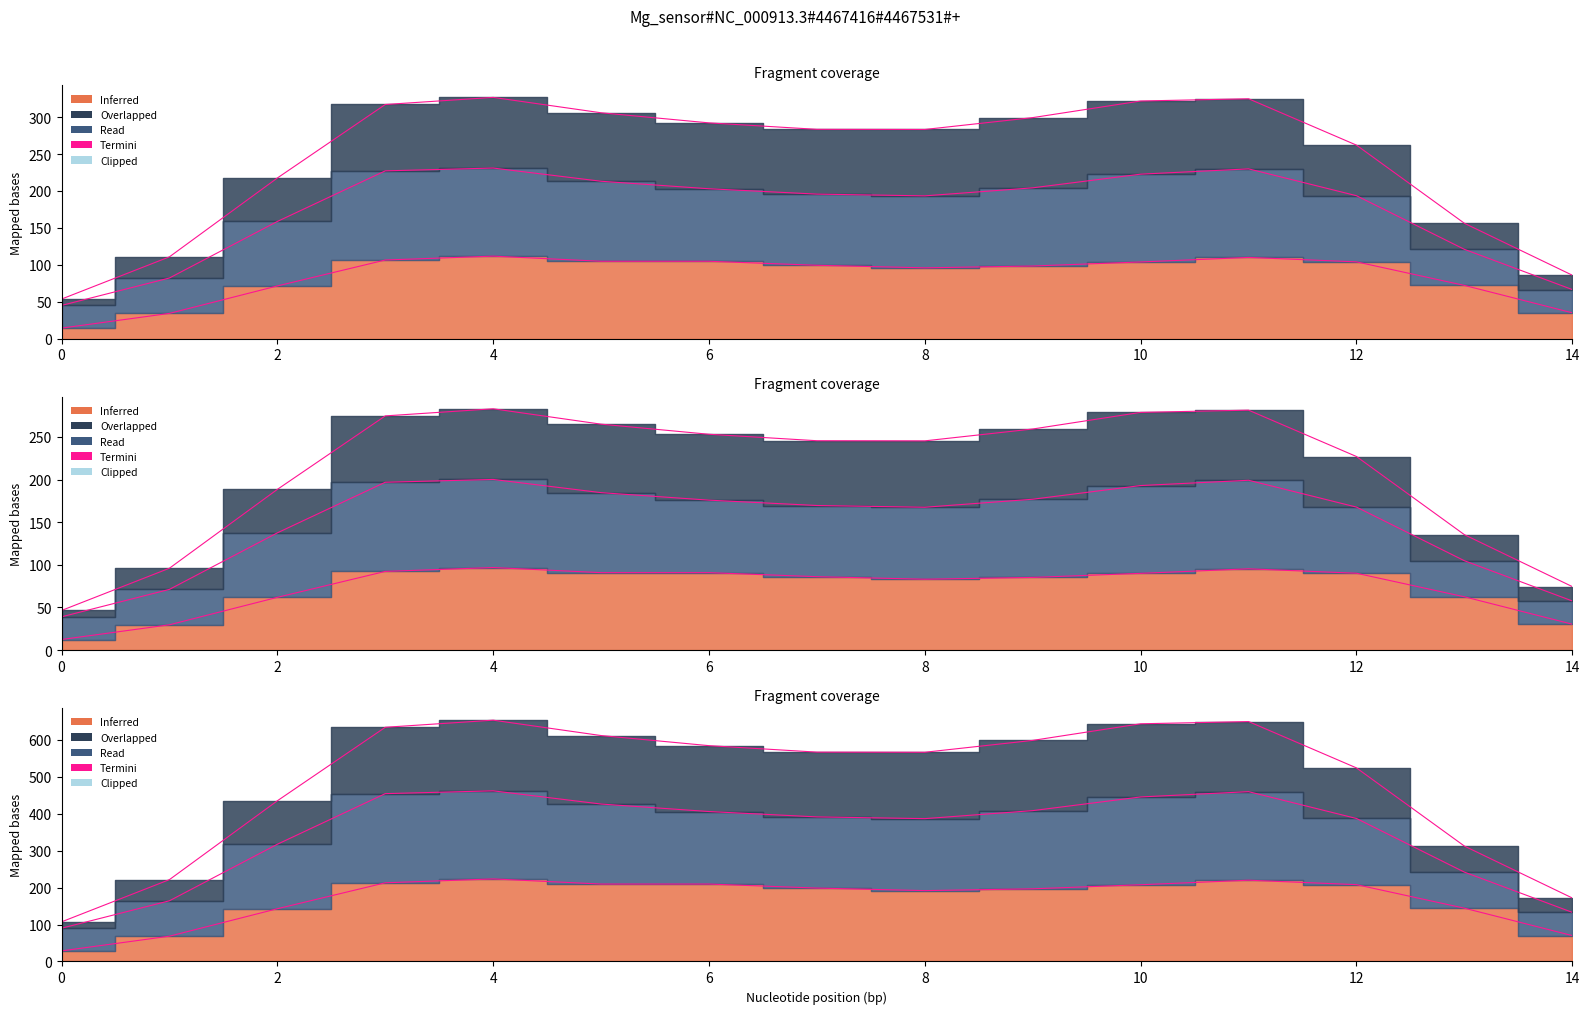

How many values in the R series are below 283?

6